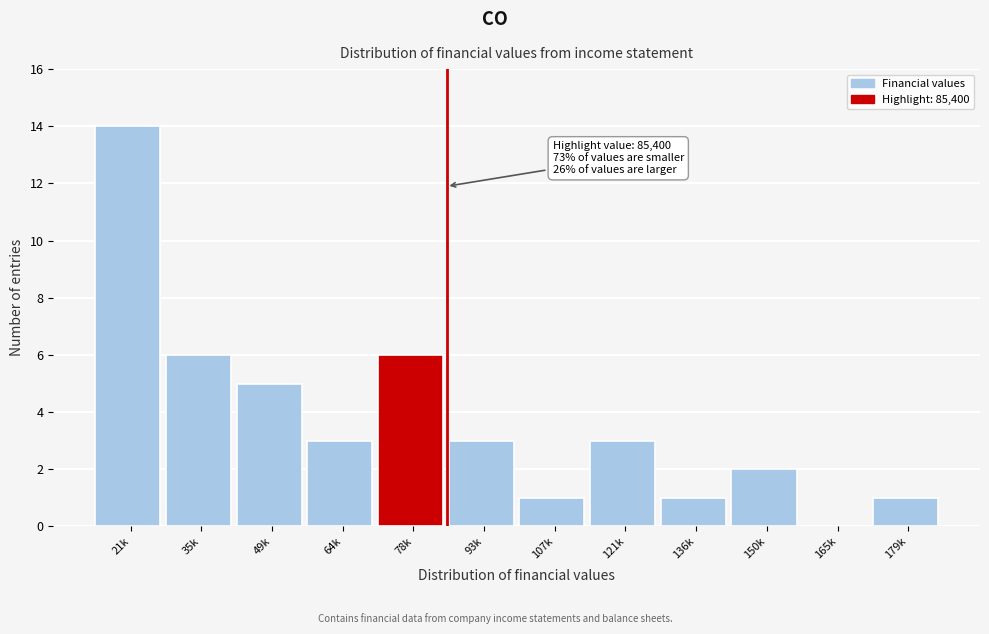

Reading right to left, transcribe all the data shown in this chart.

179k=1	165k=0	150k=2	136k=1	121k=3	107k=1	93k=3	78k=6	64k=3	49k=5	35k=6	21k=14